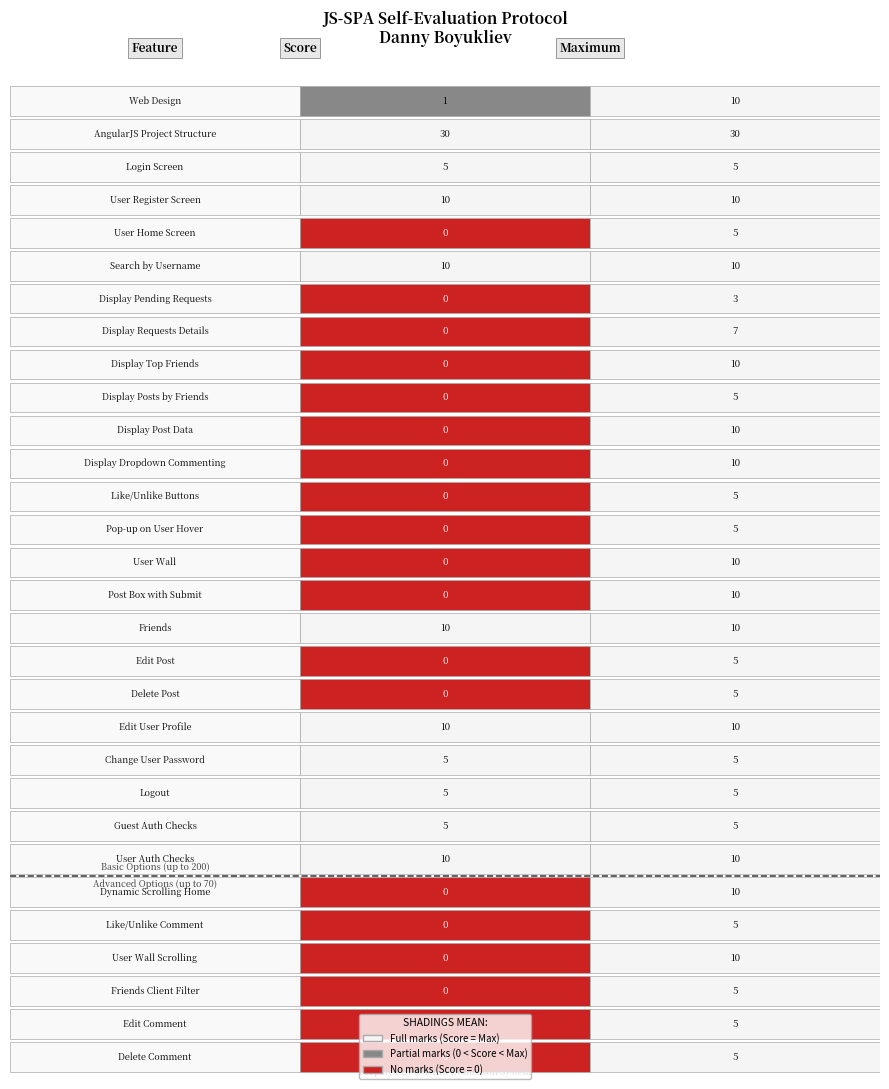

True or false: Display Requests Details has a value of 0 at Score.

True